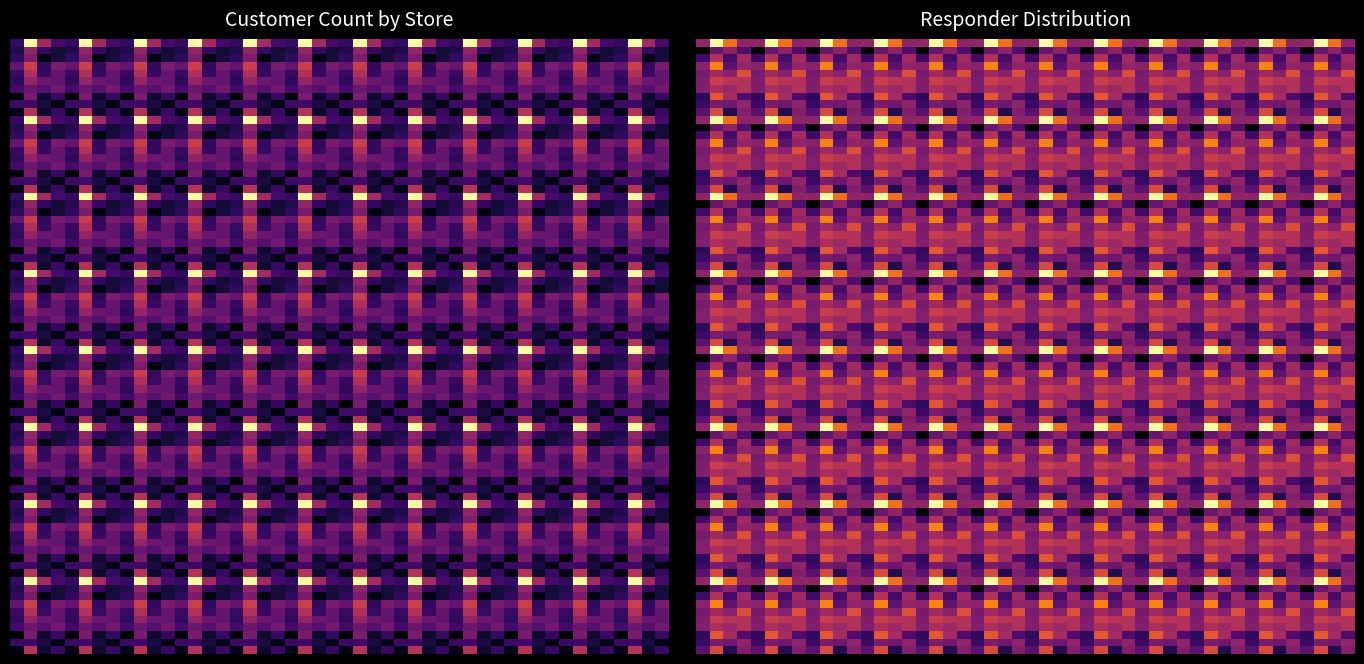

What is the greatest value displayed?

18